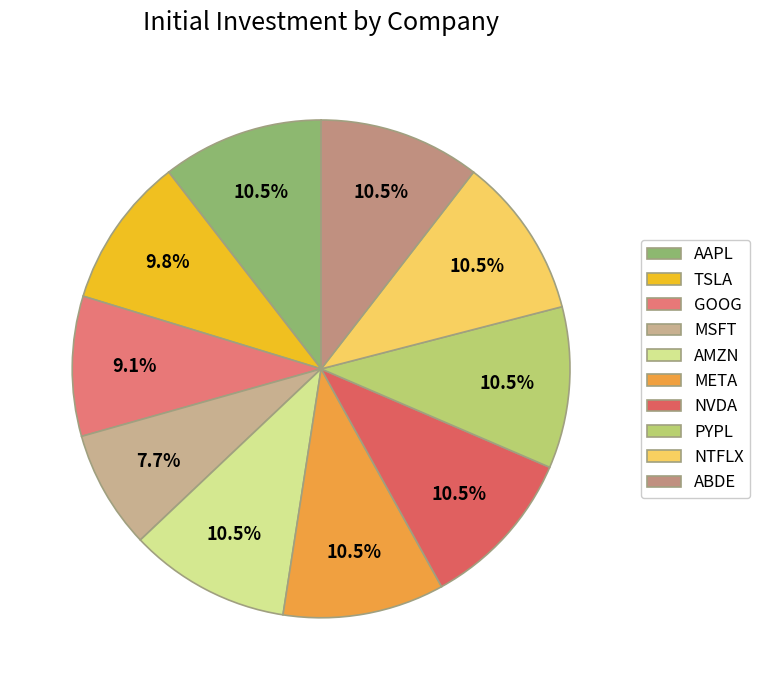

How many slices are in this pie chart?

10